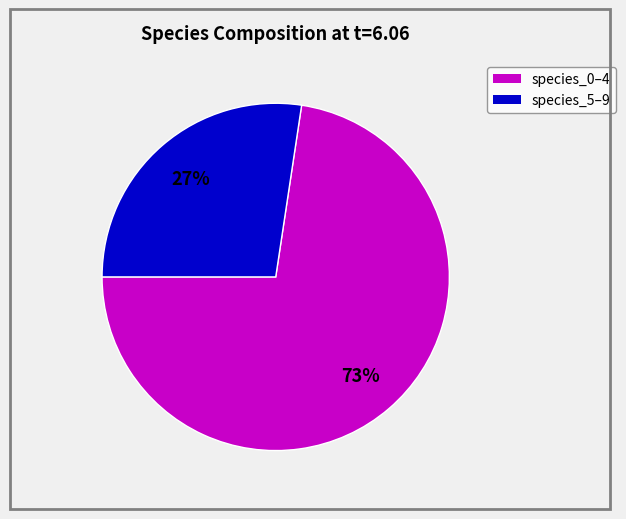

Is there any slice that represents more than half of the pie?

Yes